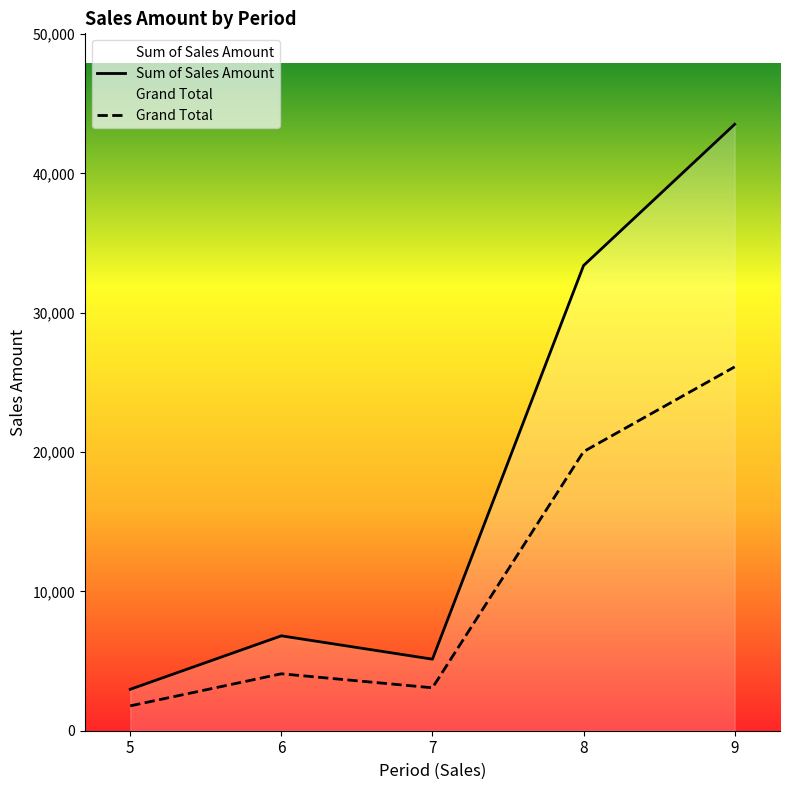

Reading right to left, transcribe all the data shown in this chart.

Sum of Sales Amount: 9=43516.8	8=33380.2	7=5134.0	6=6809.5	5=2973.0
Grand Total: 9=26110.1	8=20028.1	7=3080.4	6=4085.7	5=1783.8